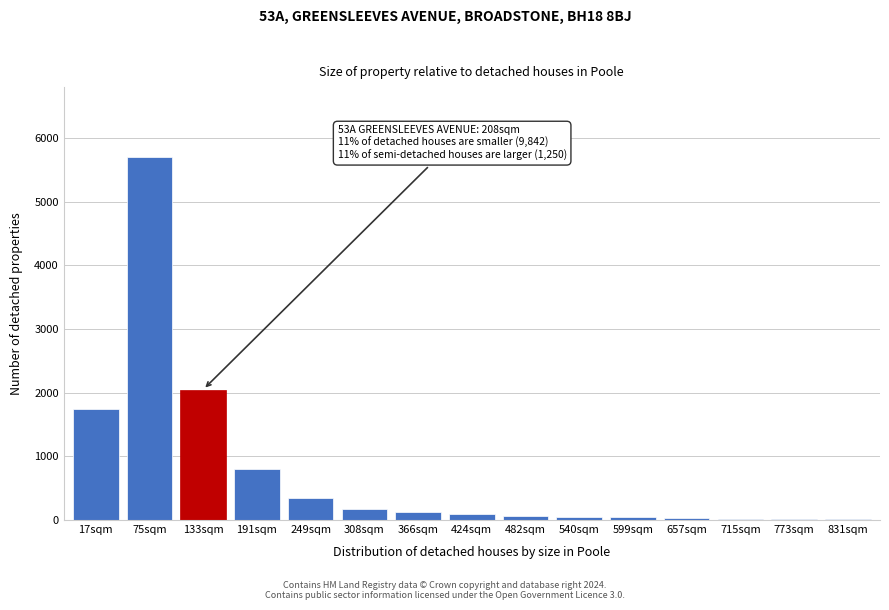

What is the sum of all values?

11280